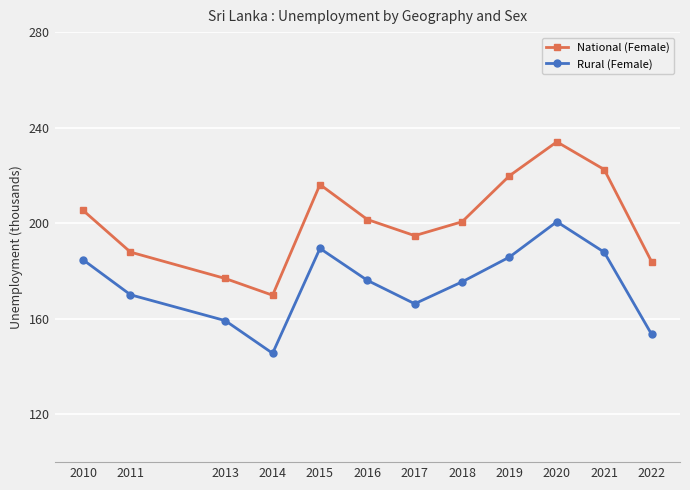

Rank the series at 2010 from highest to lowest value.

National (Female), Rural (Female)